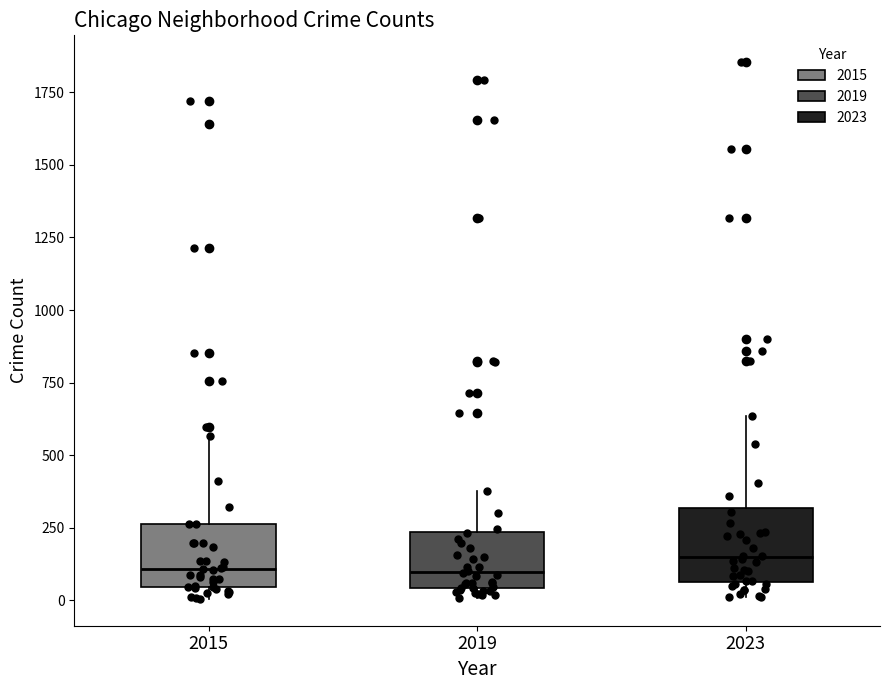

Reading left to right, transcribe this box plot: for each box, give where its median line is, the range the box spans, and where its two whiskers end, as read against the y-axis. The values are not printed on the chart, so give them approximately, as read against the axis.

2015: median 100, box 50 to 250, whiskers 0 to 550
2019: median 100, box 50 to 250, whiskers 0 to 400
2023: median 150, box 50 to 300, whiskers 0 to 650